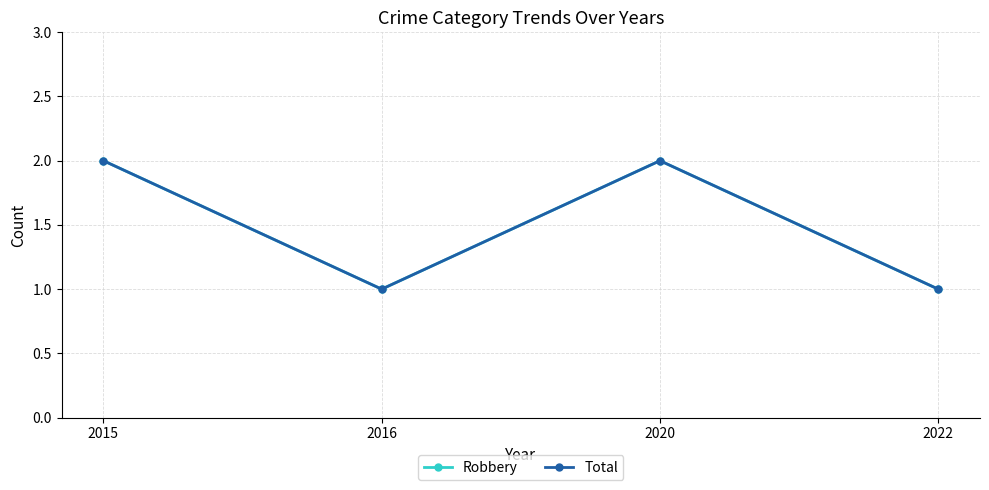

How many interior local valleys does the Total series have?

1